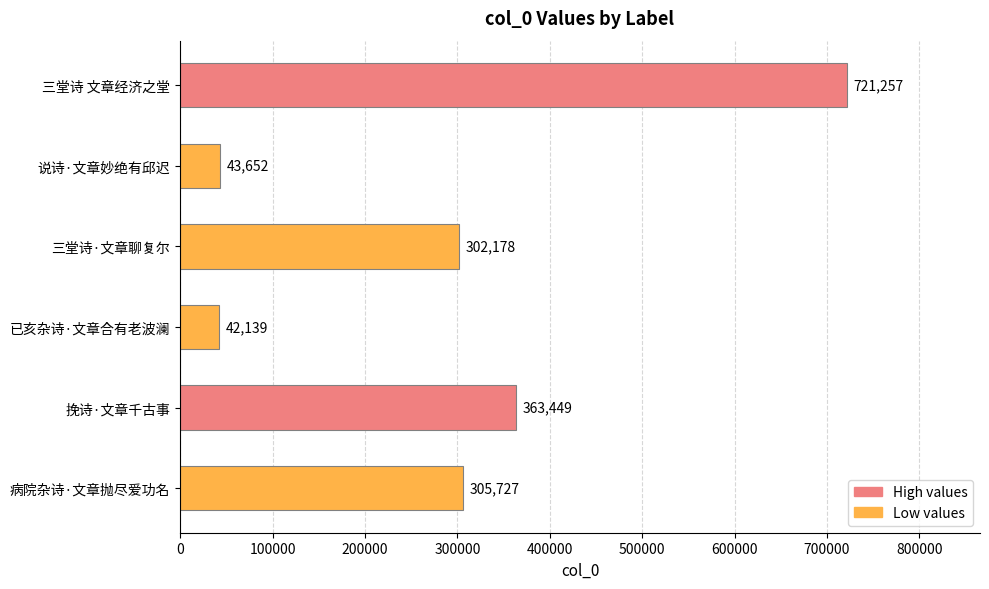

What is the ratio of the value at 病院杂诗·文章抛尽爱功名 to the value at 挽诗·文章千古事?

0.8